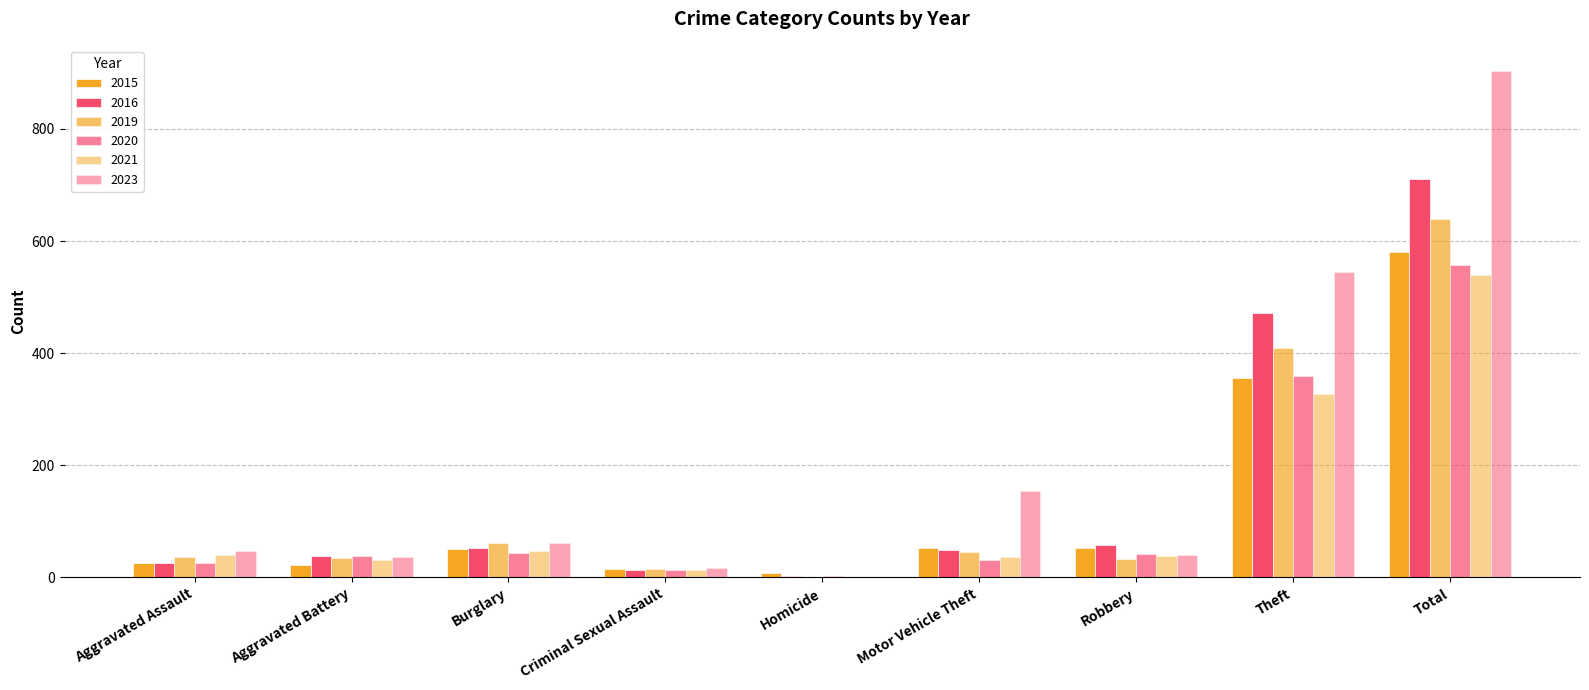

Reading left to right, list all the values displayed in this chart.

2015: 25	22	50	15	8	52	53	355	580
2016: 25	39	52	13	2	49	58	471	710
2019: 37	35	62	15	0	45	33	410	639
2020: 26	39	43	13	2	31	42	360	557
2021: 40	31	47	14	1	36	38	327	540
2023: 47	36	62	16	1	155	40	544	903